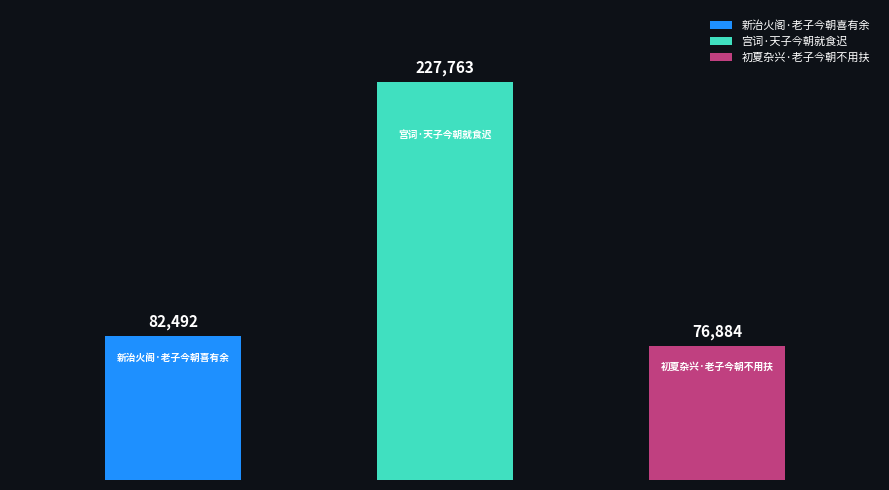

What is the average value?

129046